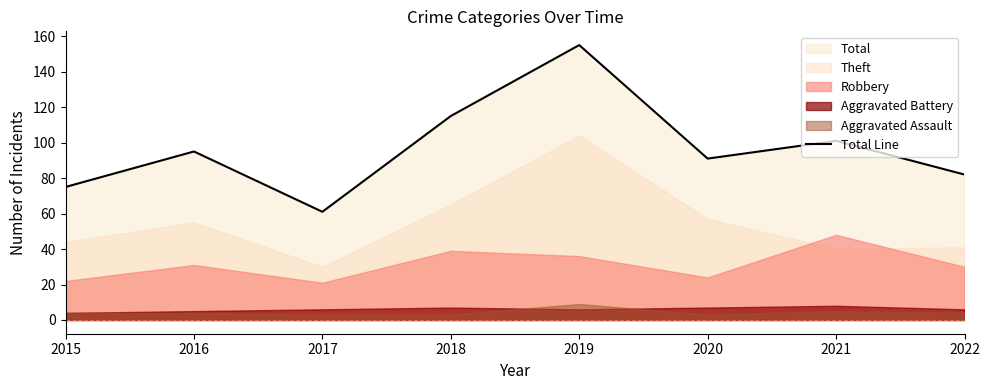

What is the sum of all values?

775